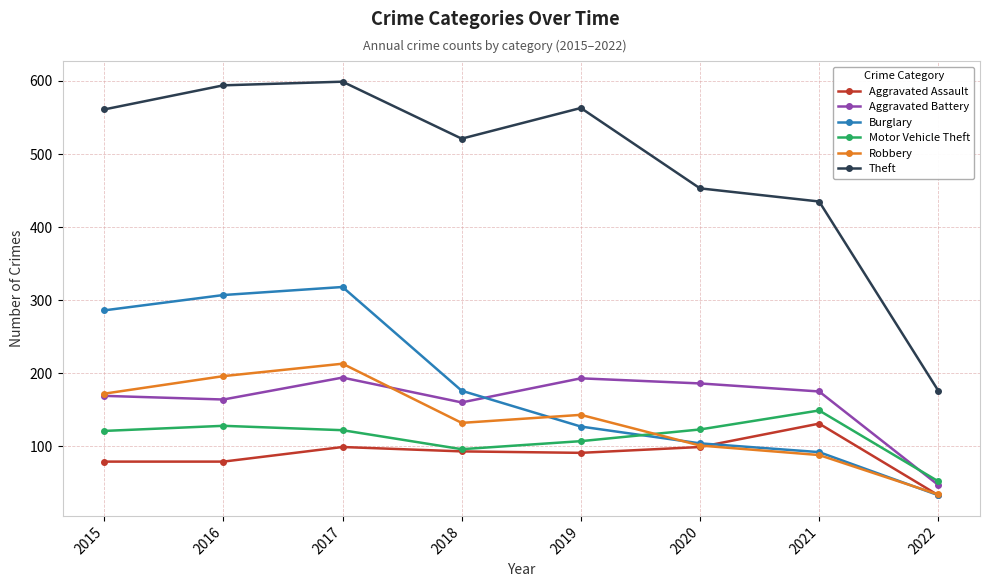

Read the Theft value at 2021, to the nearest 10.

440